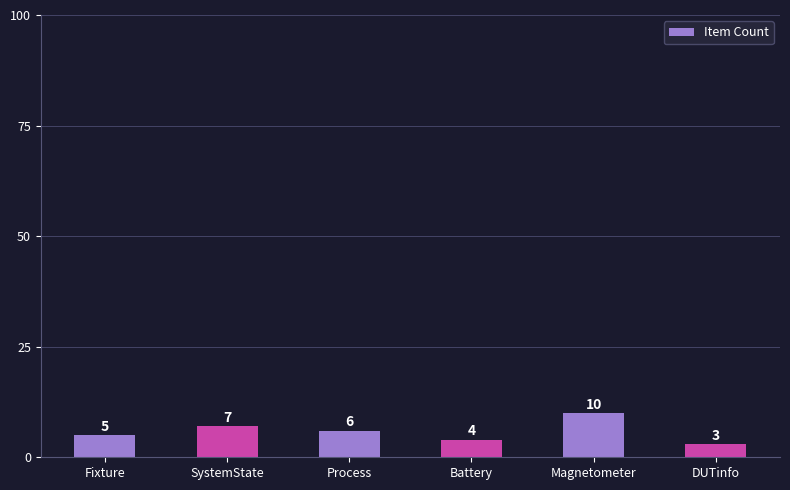

What is the sum of the values at DUTinfo and Magnetometer?

13